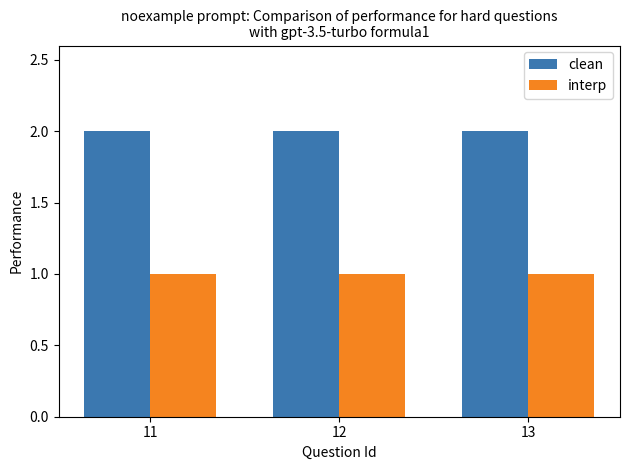

Which series has the largest total across all categories?

clean